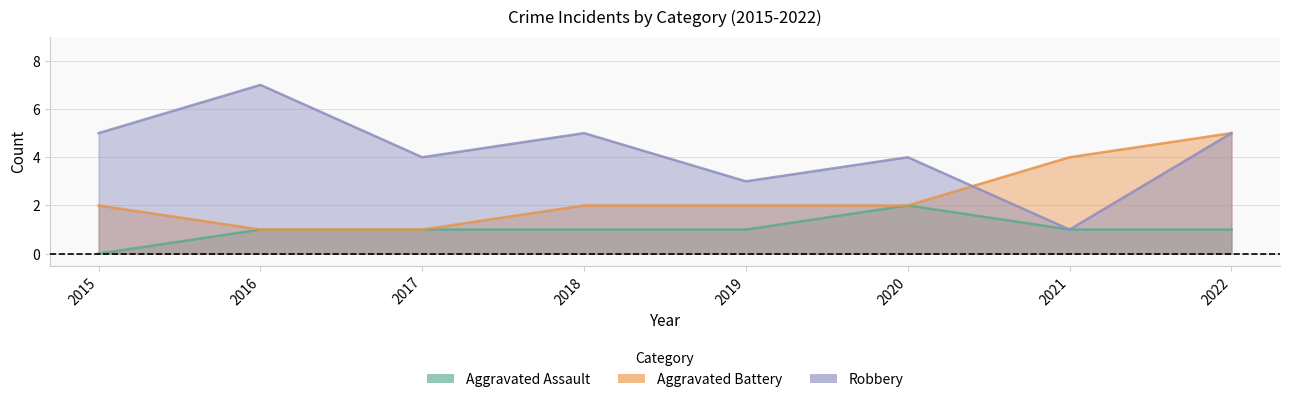

True or false: Robbery and Aggravated Assault intersect in this chart.

False